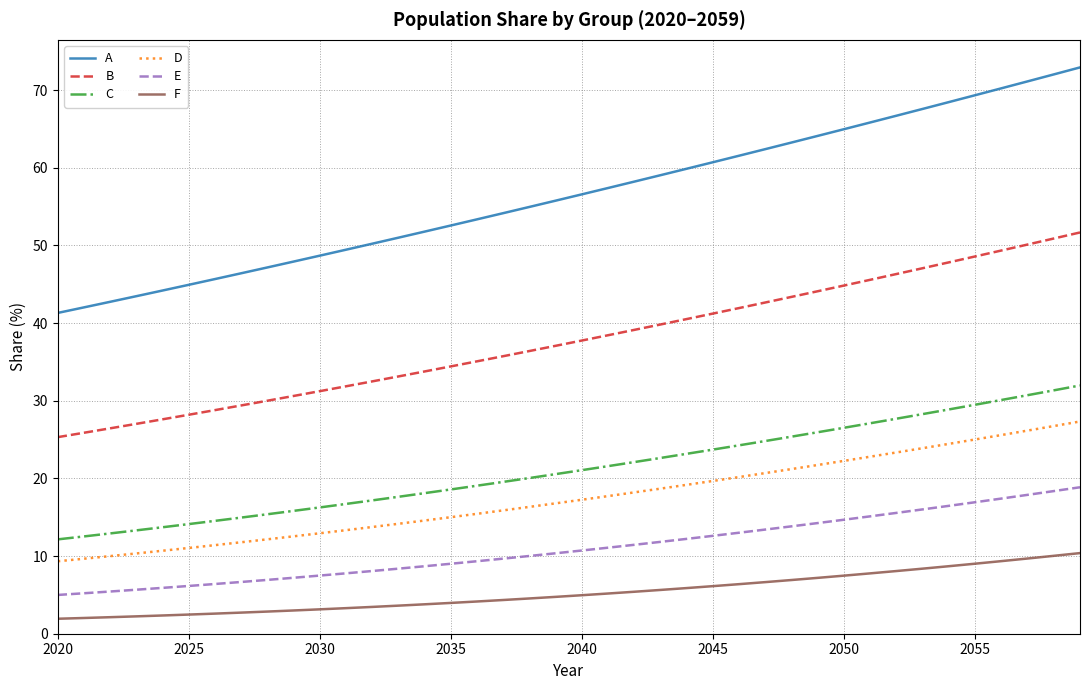

Does the chart display data point markers on the line(s)?

No